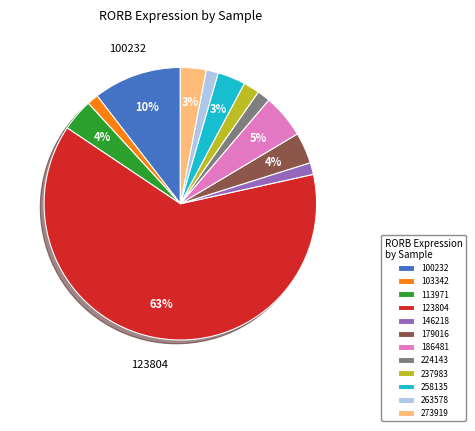

How many slices are in this pie chart?

12